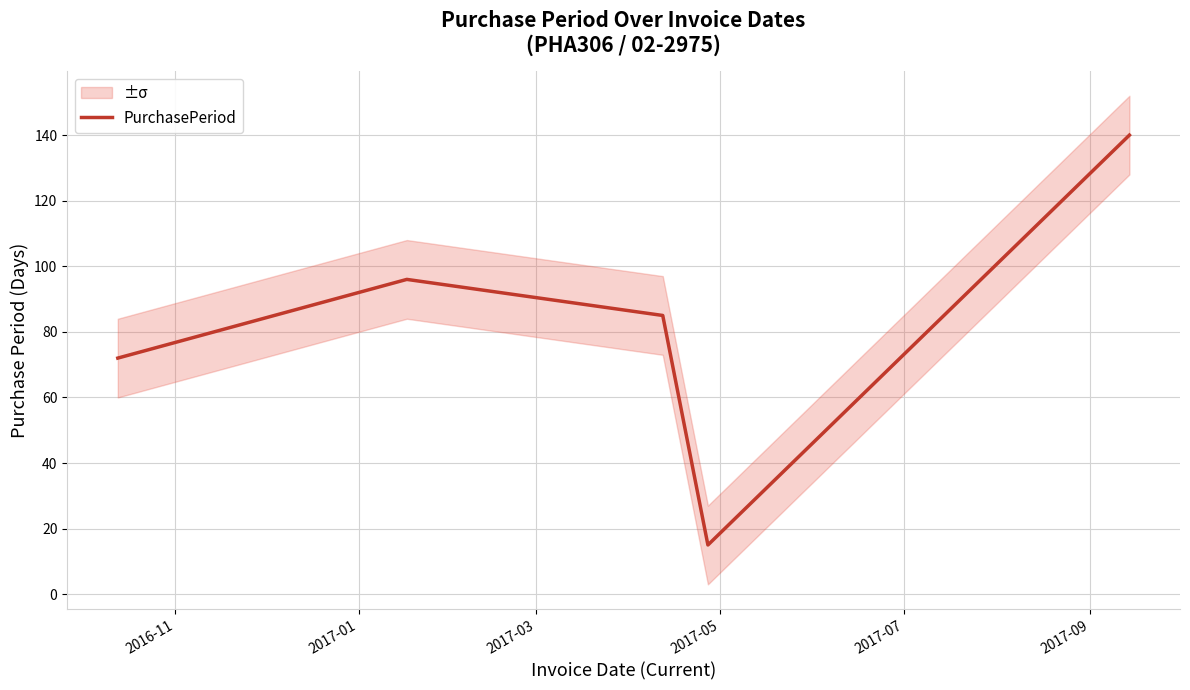

What is the maximum value for PurchasePeriod?

140